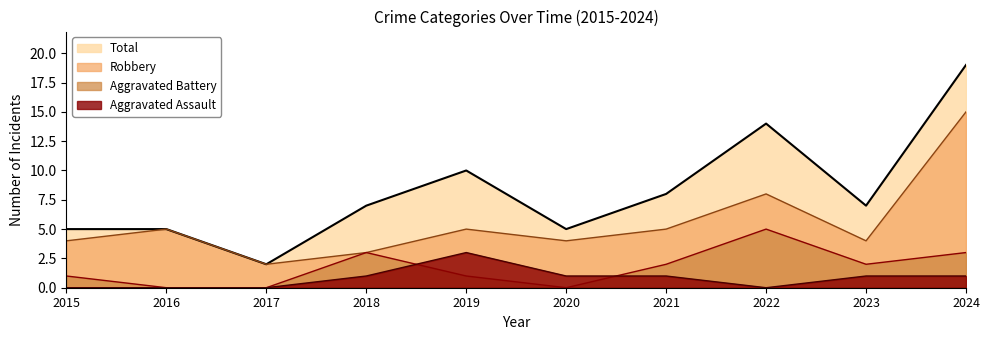

What is the difference between the maximum and minimum values in the Robbery series?

13